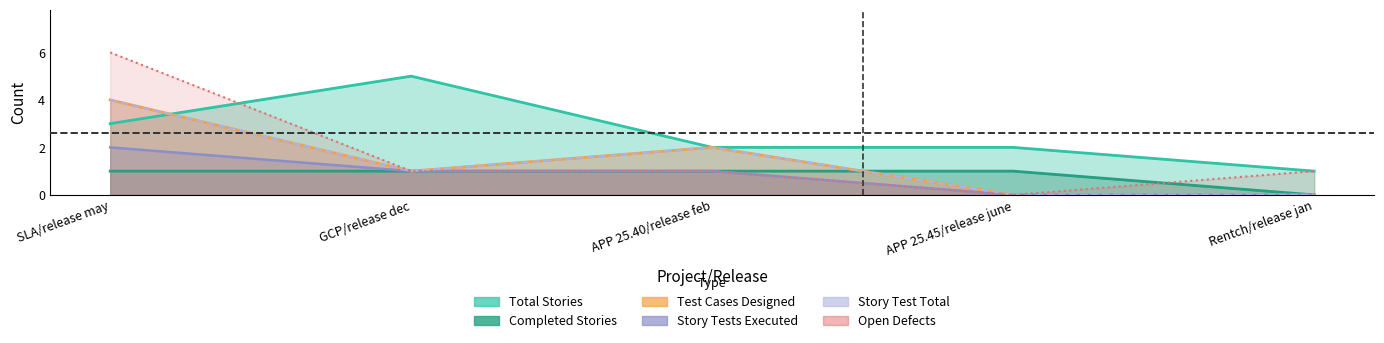

At how many categories does at least one series exceed 4?

2